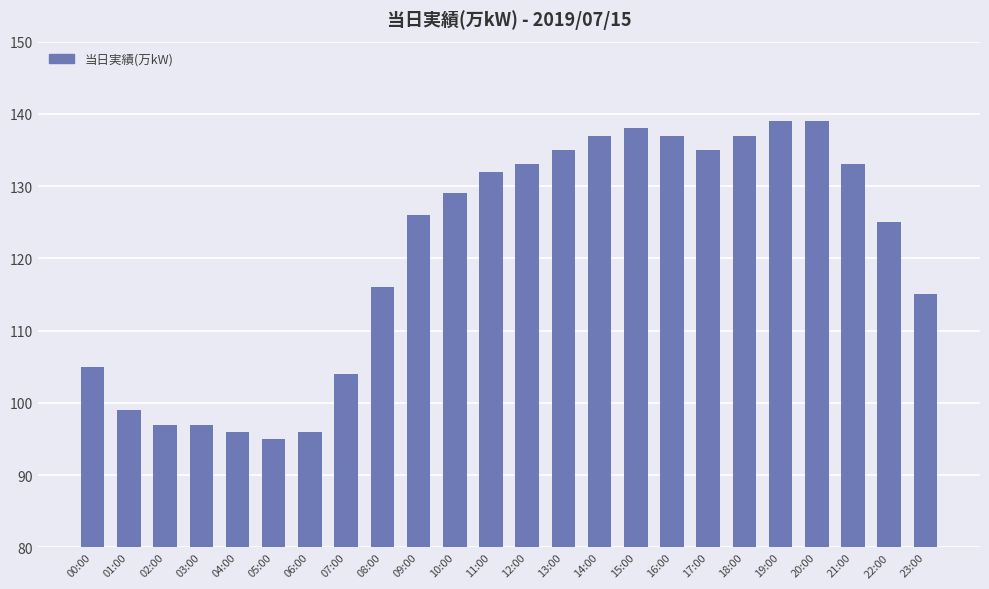

What is the sum of all values?

2895